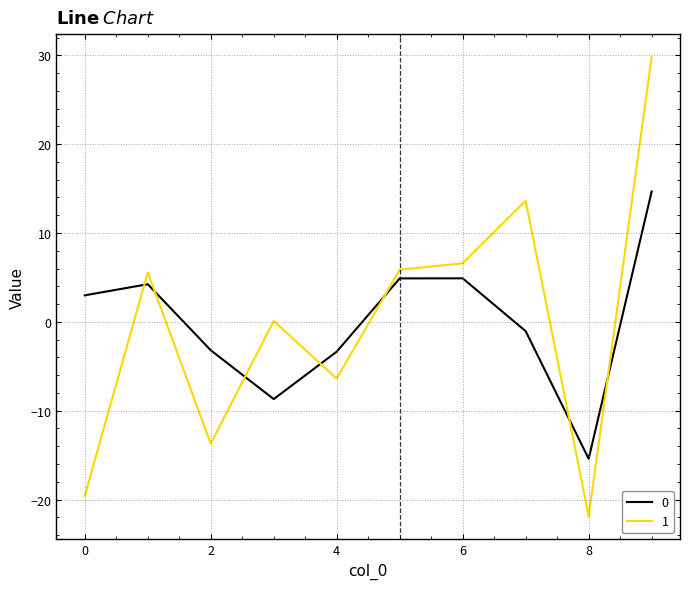

List the series in order of their peak value, highest first.

1, 0